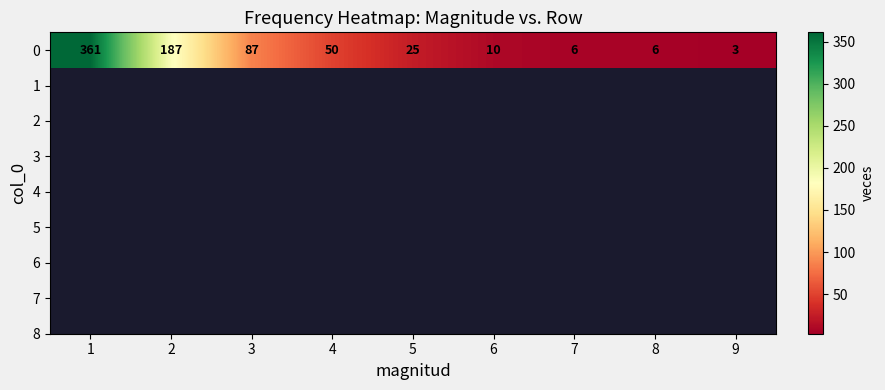

Reading left to right, transcribe all the data shown in this chart.

1=361	2=187	3=87	4=50	5=25	6=10	7=6	8=6	9=3